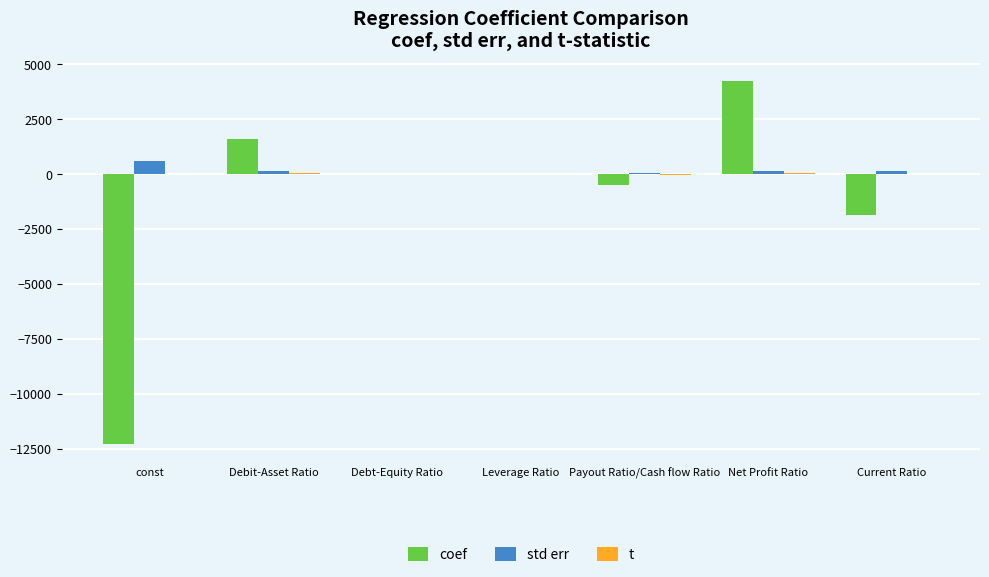

What is the difference between the std err values at Debit-Asset Ratio and Payout Ratio/Cash flow Ratio?

98.8